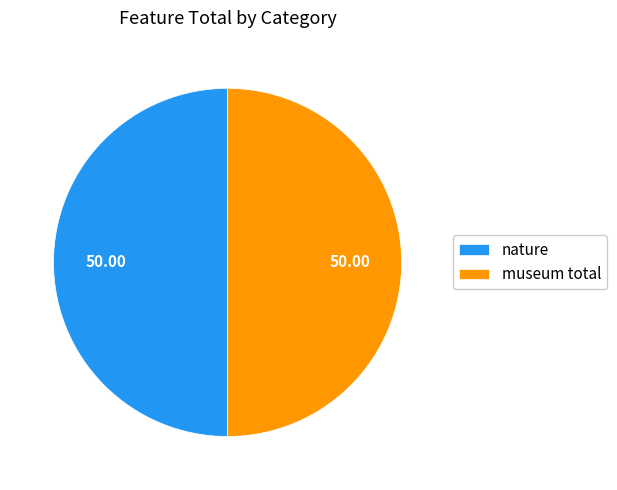

Is the sum of nature and museum total greater than half?

Yes